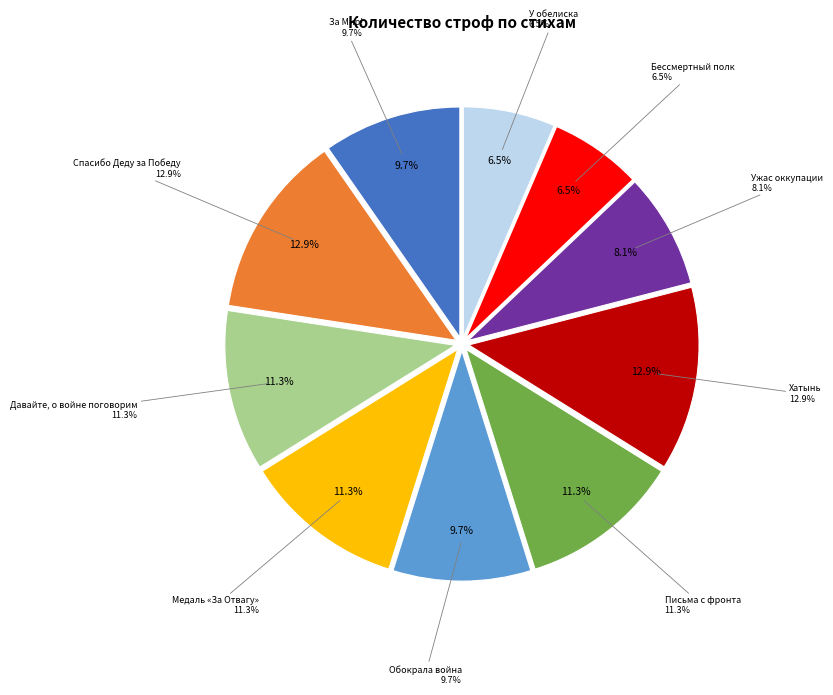

Is it true that Хатынь is 13% of the pie?

True